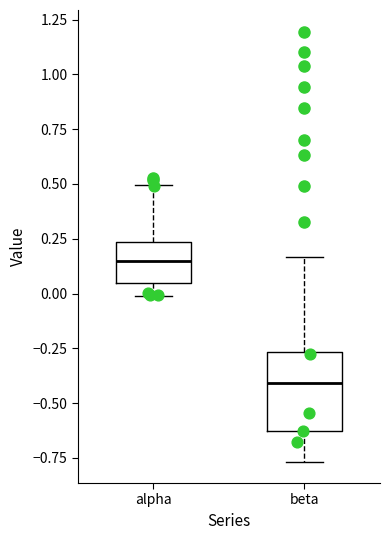

Where does the upper whisker of the box for beta end on the y-axis? The values are not printed on the chart, so give them approximately, as read against the axis.

0.15